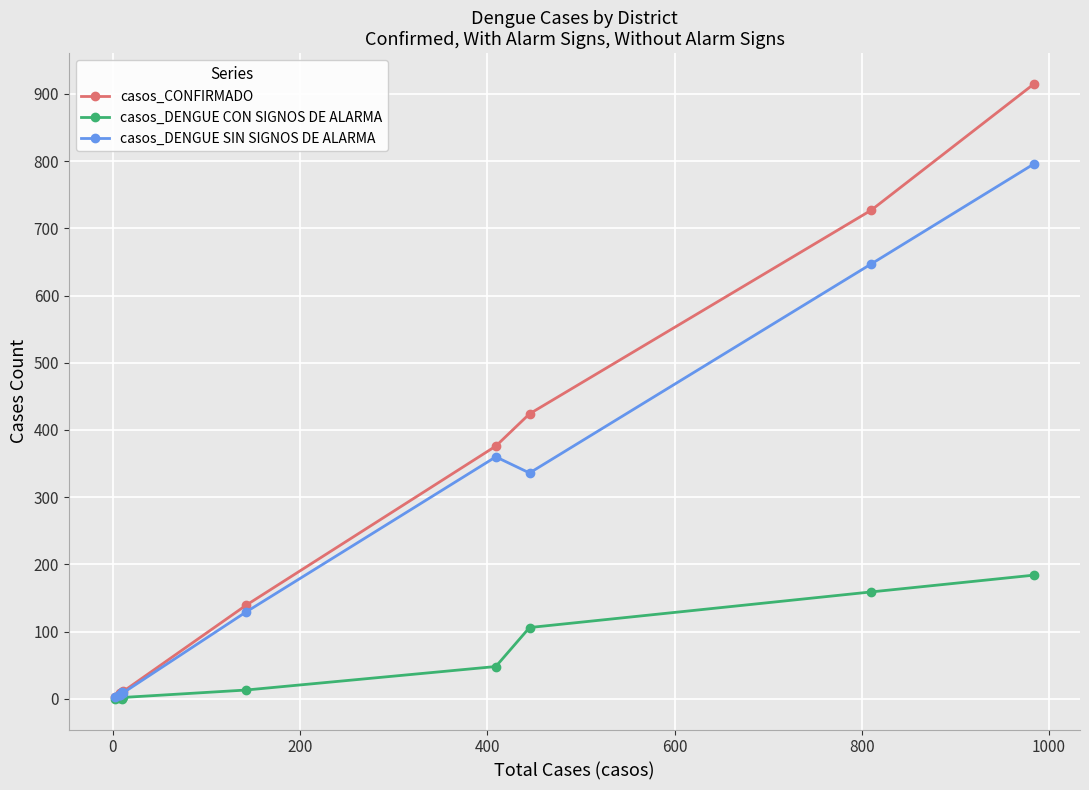

How many lines are shown in the chart?

3